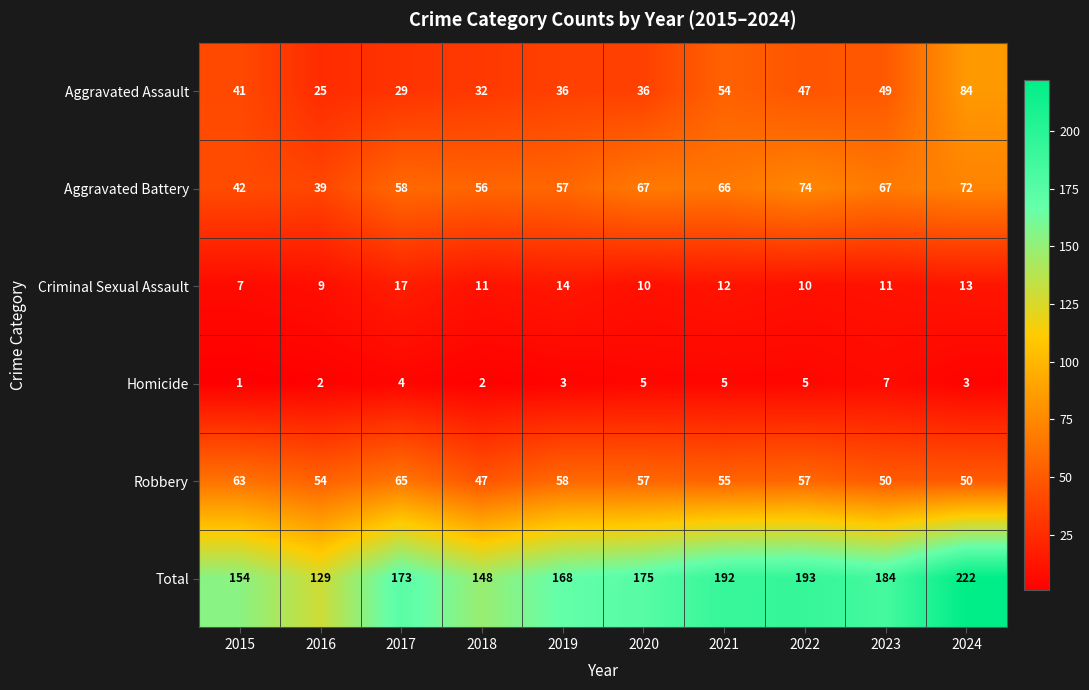

What is the difference between the highest and lowest values at 2016?

127